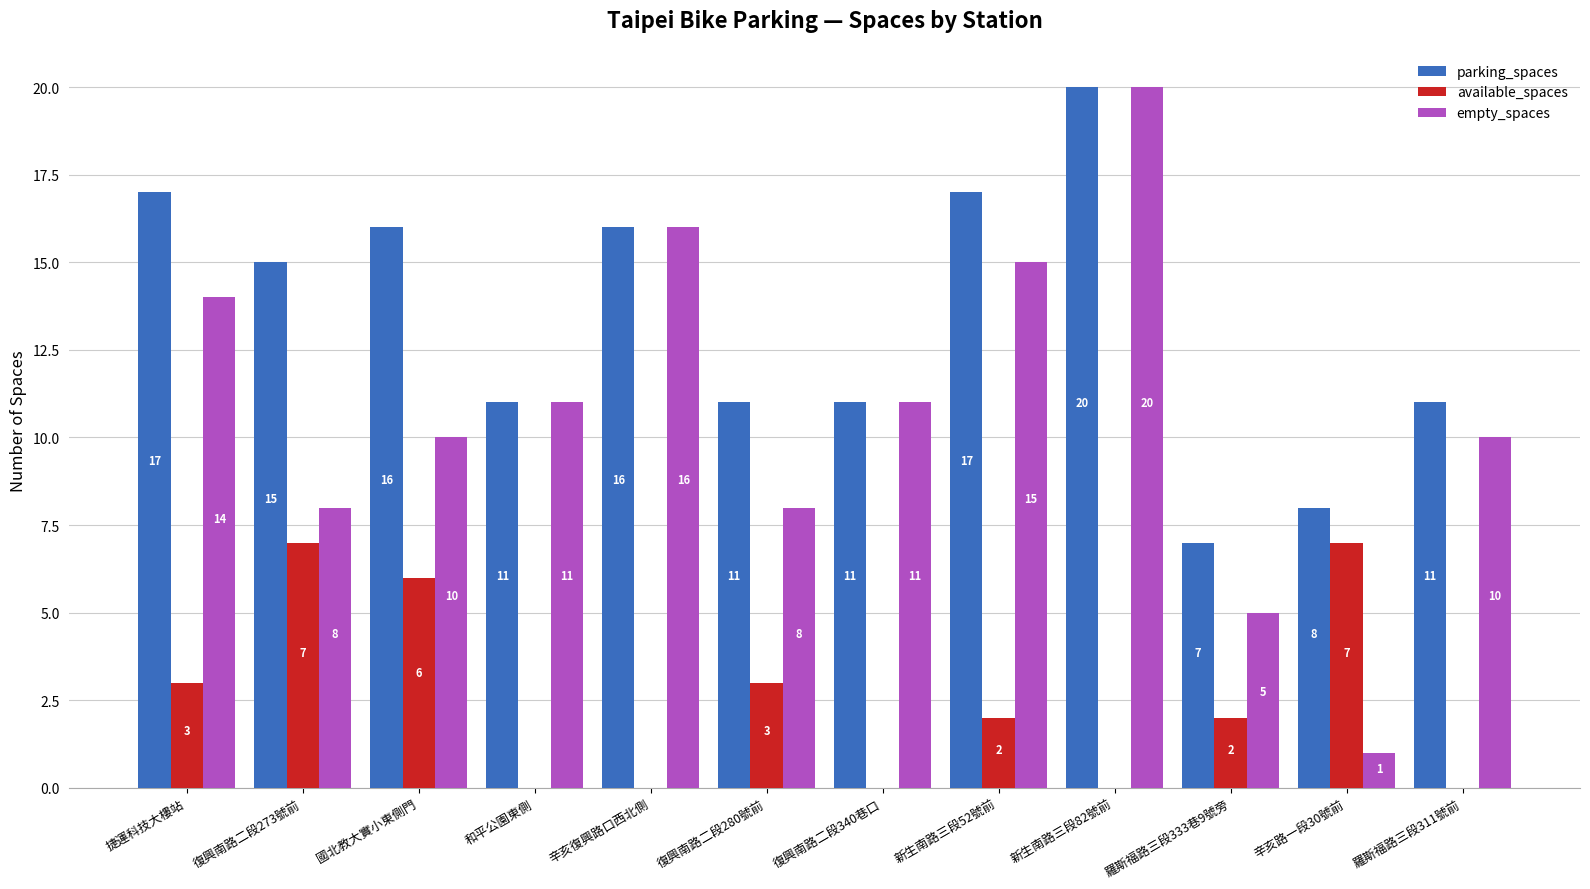

True or false: parking_spaces has a value of 13 at 辛亥路一段30號前.

False